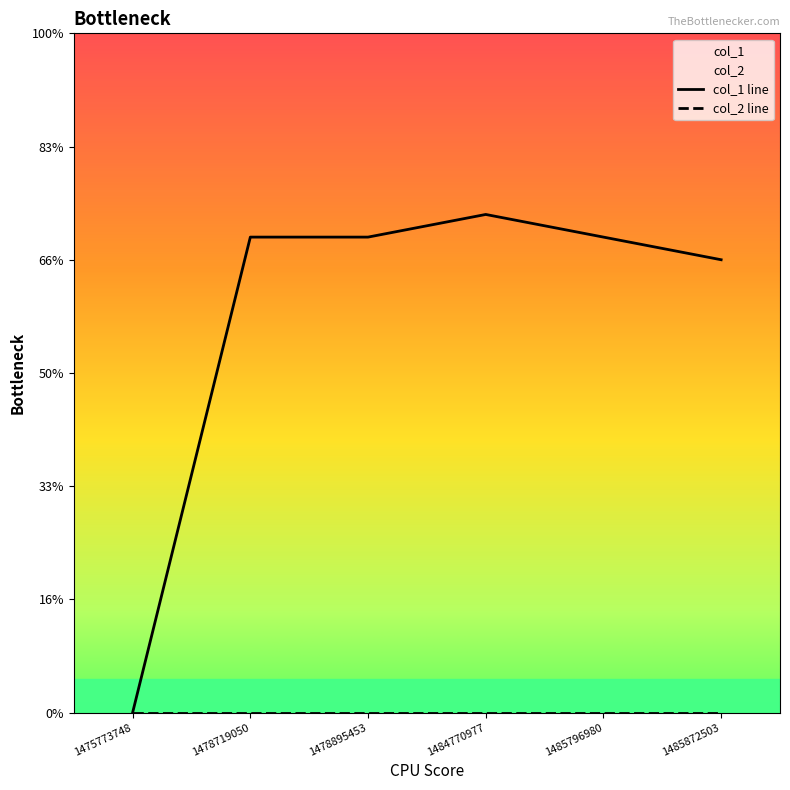

Where is the first local maximum?

1484770977